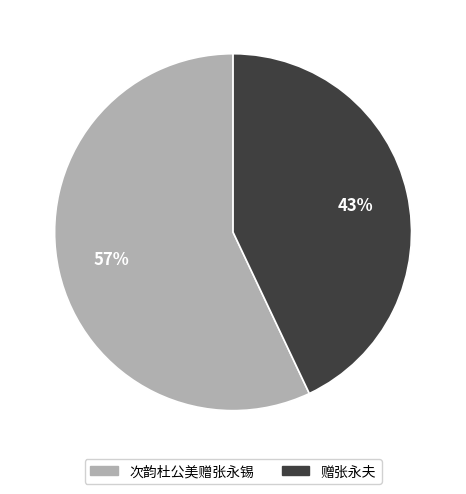

To the nearest percent, what is the difference between the largest and smallest slice percentages?

14%